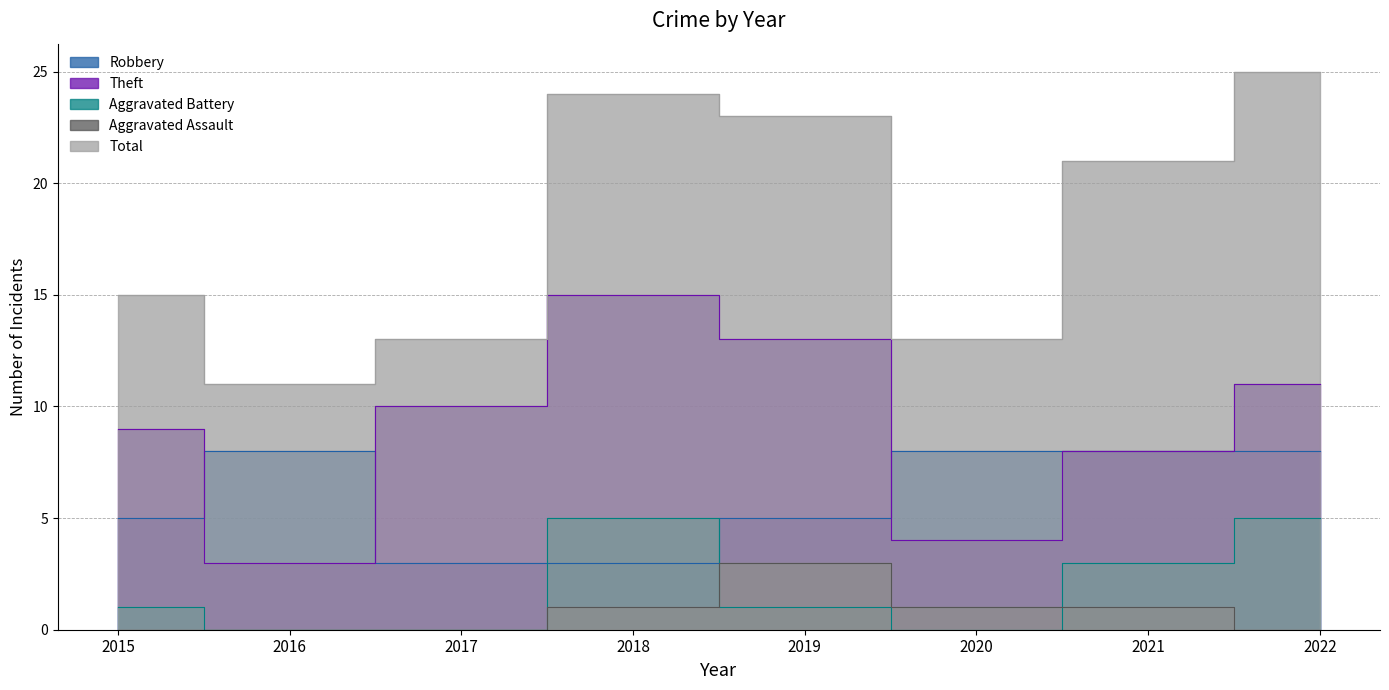

Does the chart have visible grid lines?

Yes